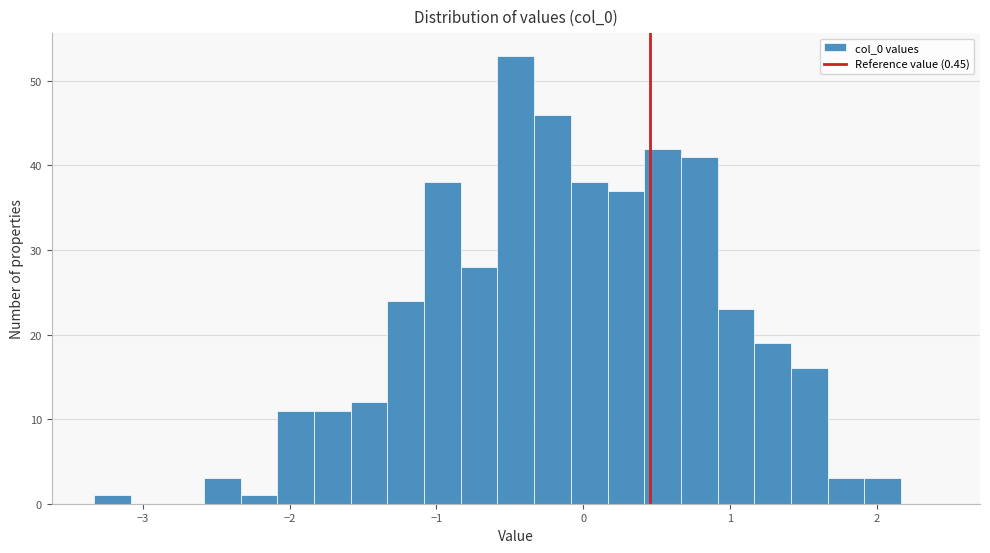

Around what value on the x-axis is the tallest bar? Give the approximate position of its centre, as read against the axis.

-0.5